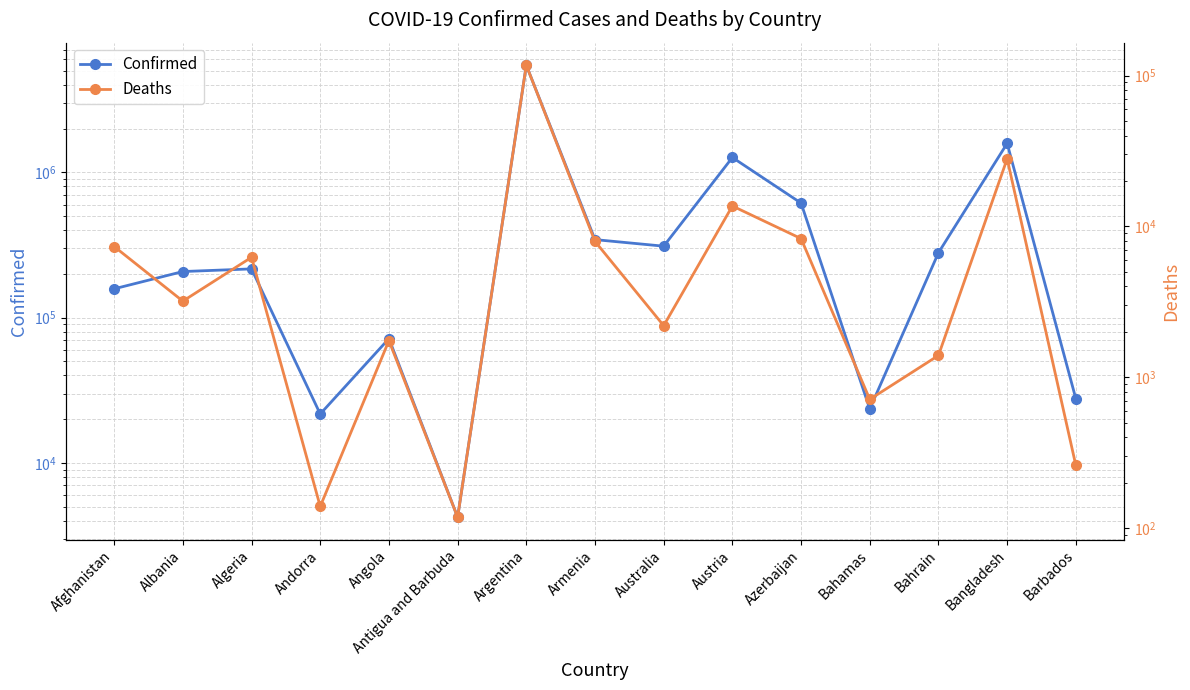

Reading left to right, extract all data points from this chart.

Confirmed: 157967	207709	216637	21730	71752	4236	5460042	344540	310493	1266103	614630	23539	279805	1583626	27673
Deaths: 7354	3194	6238	139	1749	118	117035	7950	2196	13650	8297	713	1394	28061	260